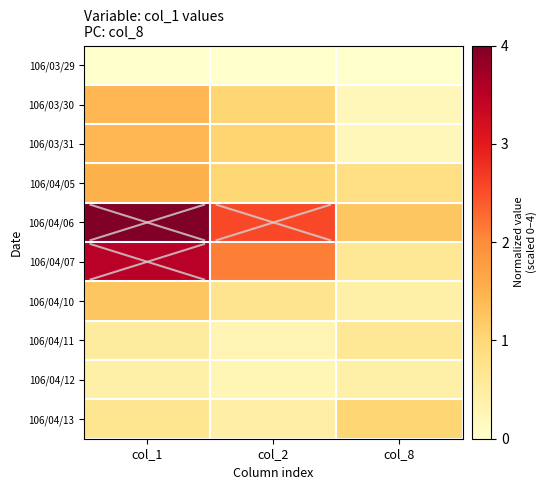

Reading left to right, extract all data points from this chart.

106/03/29: col_1=0.0	col_2=0.0	col_8=0.0
106/03/30: col_1=1.4	col_2=1.0	col_8=0.2
106/03/31: col_1=1.4	col_2=1.1	col_8=0.2
106/04/05: col_1=1.5	col_2=1.0	col_8=0.8
106/04/06: col_1=4.0	col_2=2.6	col_8=1.2
106/04/07: col_1=3.5	col_2=2.1	col_8=0.6
106/04/10: col_1=1.2	col_2=0.7	col_8=0.4
106/04/11: col_1=0.5	col_2=0.3	col_8=0.6
106/04/12: col_1=0.4	col_2=0.3	col_8=0.4
106/04/13: col_1=0.7	col_2=0.4	col_8=1.0